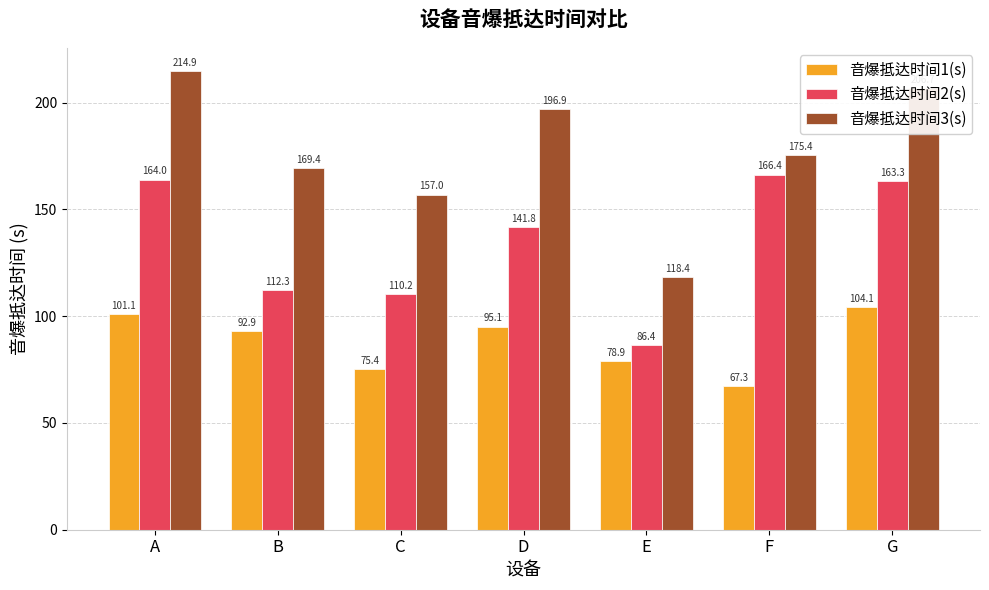

What is the spread (max minus min) of values at G?

102.6